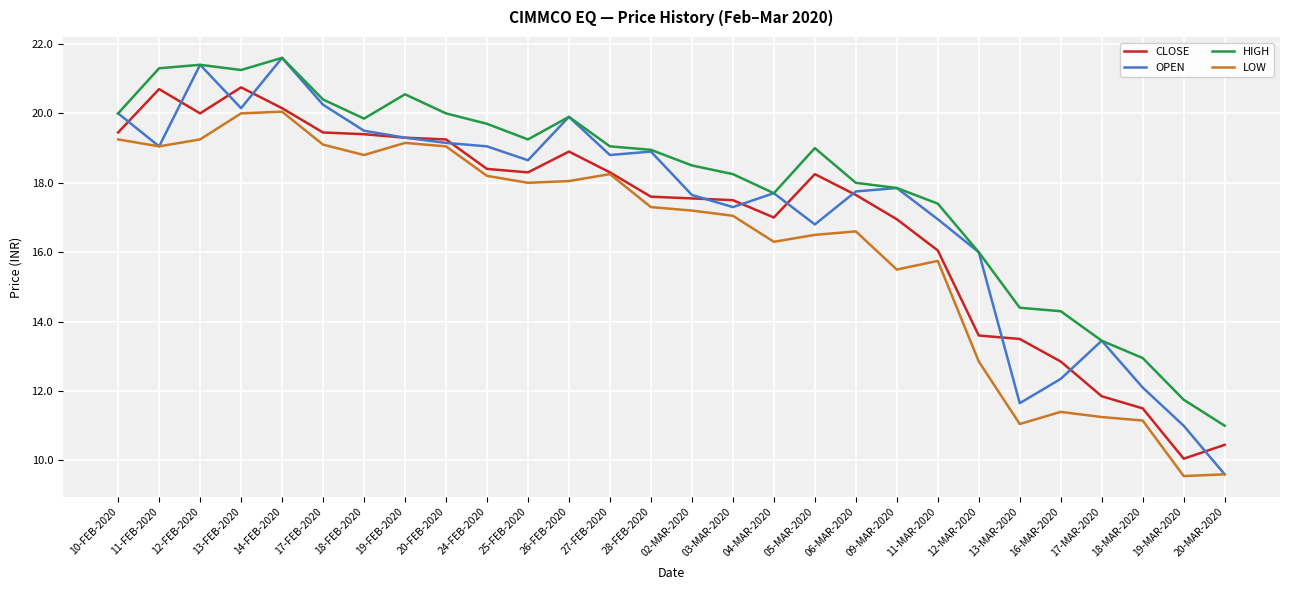

True or false: CLOSE and HIGH cross at least once.

False